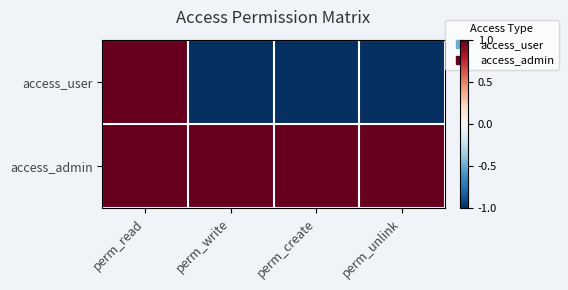

Between perm_create and perm_unlink, which is larger?

perm_create